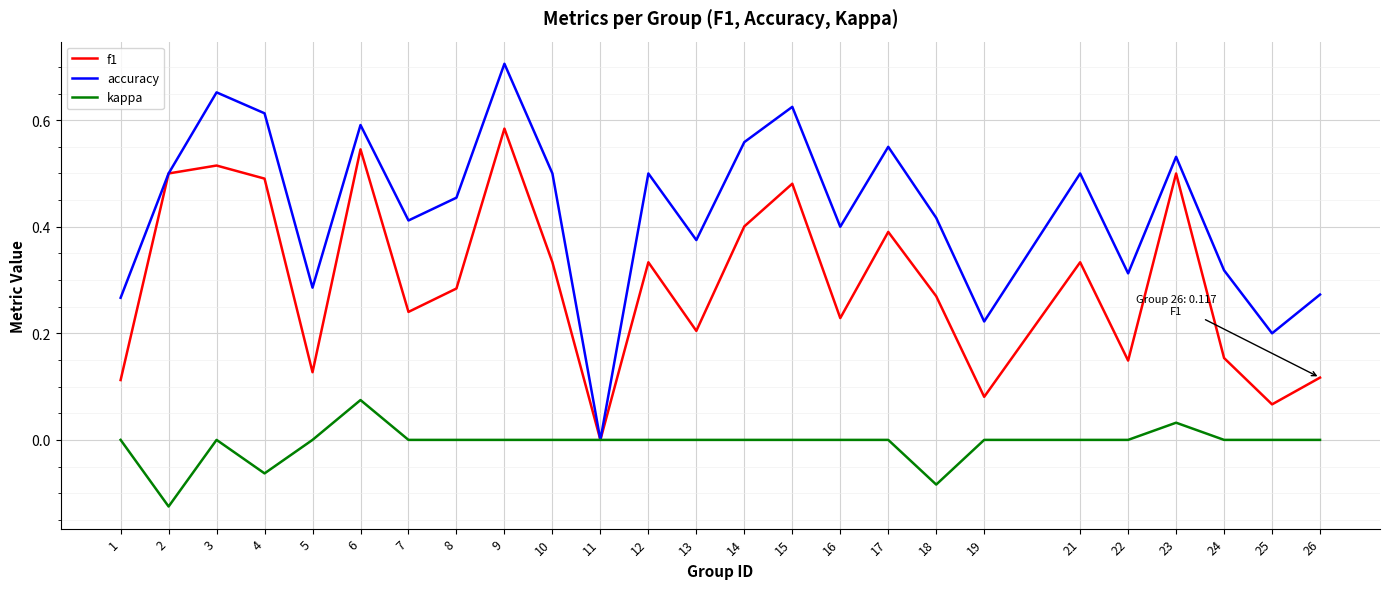

Which category has the lowest value in the accuracy series?

11